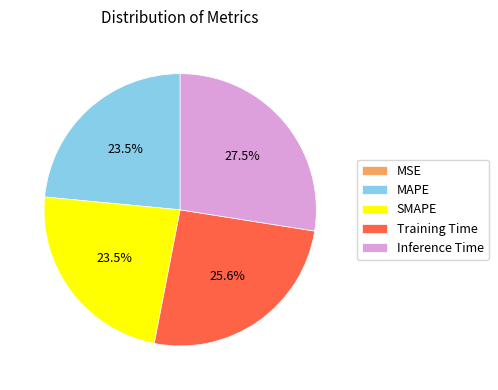

Which category has the biggest portion of the pie?

Inference Time